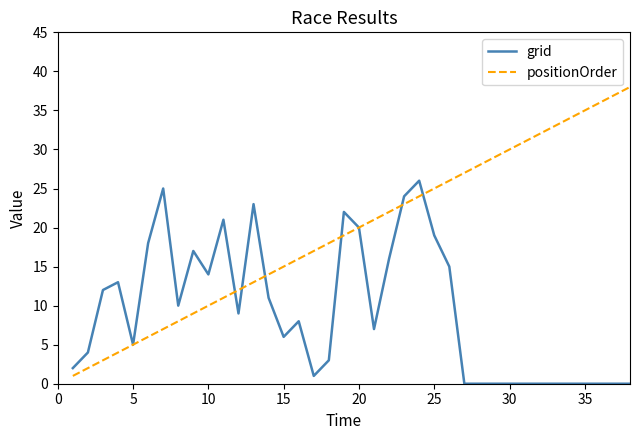

What is the maximum value for grid?

26